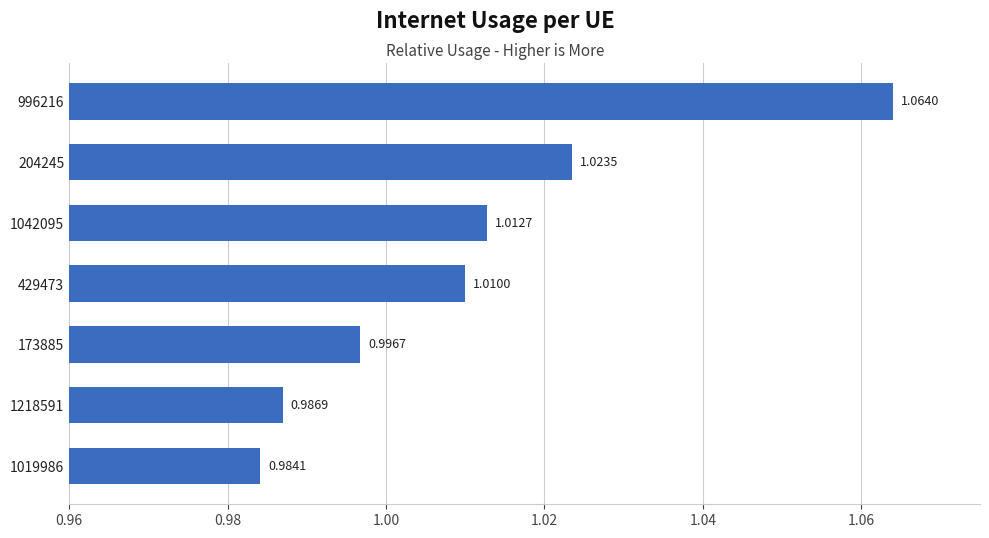

What is the sum of all values?

7.1